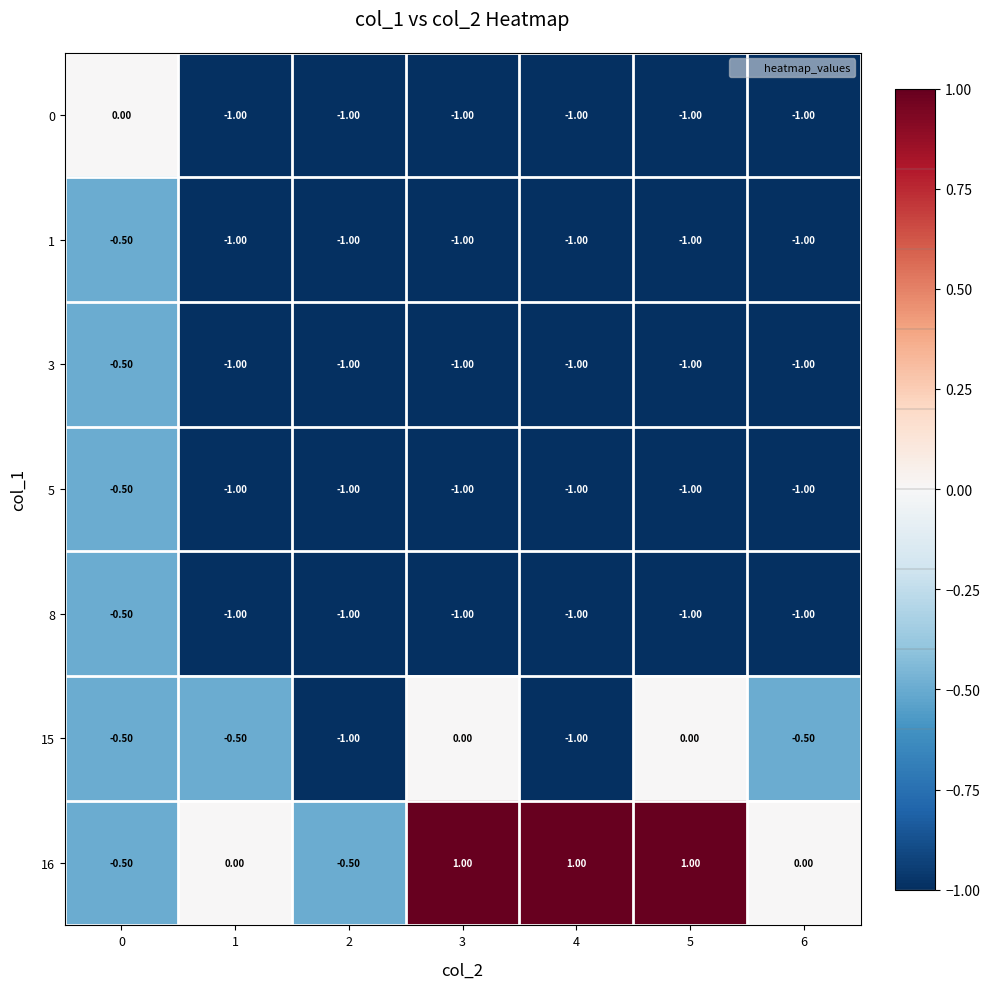

Is the value of 5 at 2 greater than the value of 16 at 2?

No